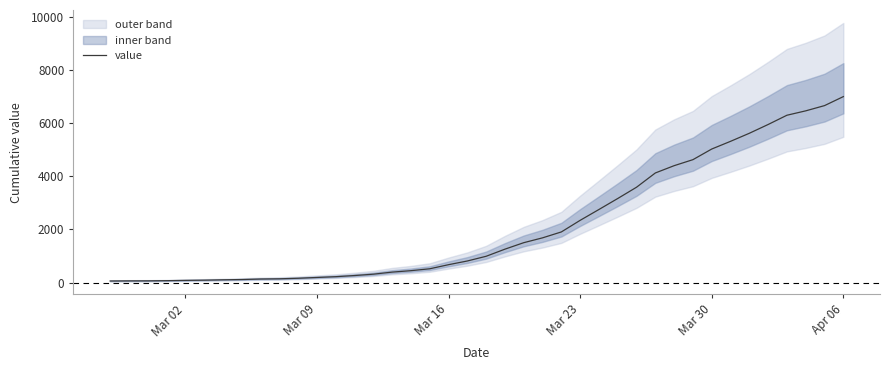

At which label does value reach its peak?

Apr 06